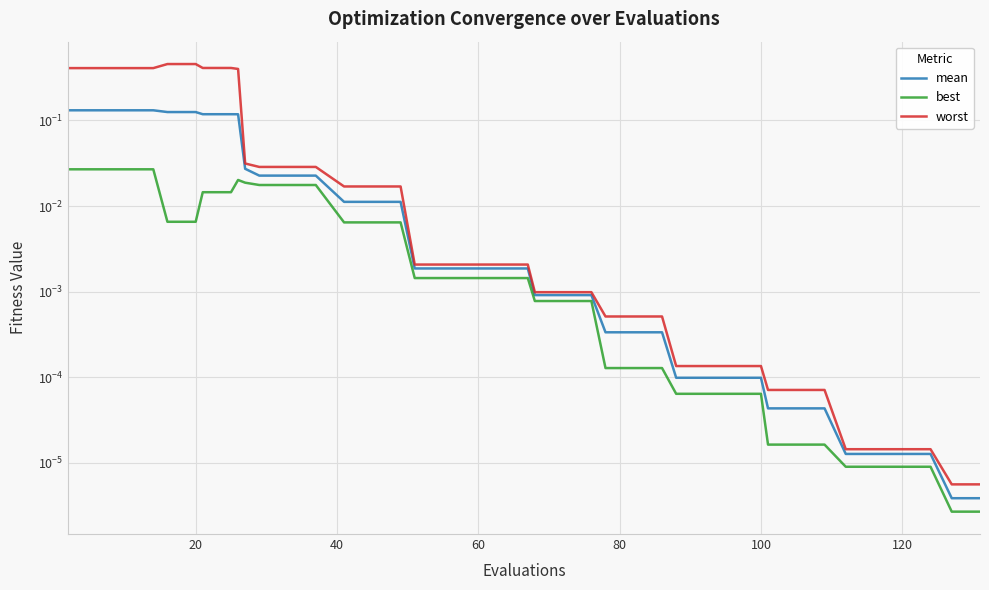

Reading right to left, list all the values displayed in this chart.

mean: 0.0	0.0	0.0	0.0	0.0	0.0	0.0	0.0	0.0	0.0	0.0	0.0	0.0	0.0	0.0	0.0	0.0	0.0	0.0	0.0	0.0	0.0	0.0	0.0	0.0	0.0	0.0	0.0	0.0	0.0	0.0	0.1	0.1	0.1	0.1	0.1	0.1	0.1	0.1	0.1
best: 0.0	0.0	0.0	0.0	0.0	0.0	0.0	0.0	0.0	0.0	0.0	0.0	0.0	0.0	0.0	0.0	0.0	0.0	0.0	0.0	0.0	0.0	0.0	0.0	0.0	0.0	0.0	0.0	0.0	0.0	0.0	0.0	0.0	0.0	0.0	0.0	0.0	0.0	0.0	0.0
worst: 0.0	0.0	0.0	0.0	0.0	0.0	0.0	0.0	0.0	0.0	0.0	0.0	0.0	0.0	0.0	0.0	0.0	0.0	0.0	0.0	0.0	0.0	0.0	0.0	0.0	0.0	0.0	0.0	0.0	0.0	0.0	0.4	0.4	0.4	0.5	0.5	0.4	0.4	0.4	0.4